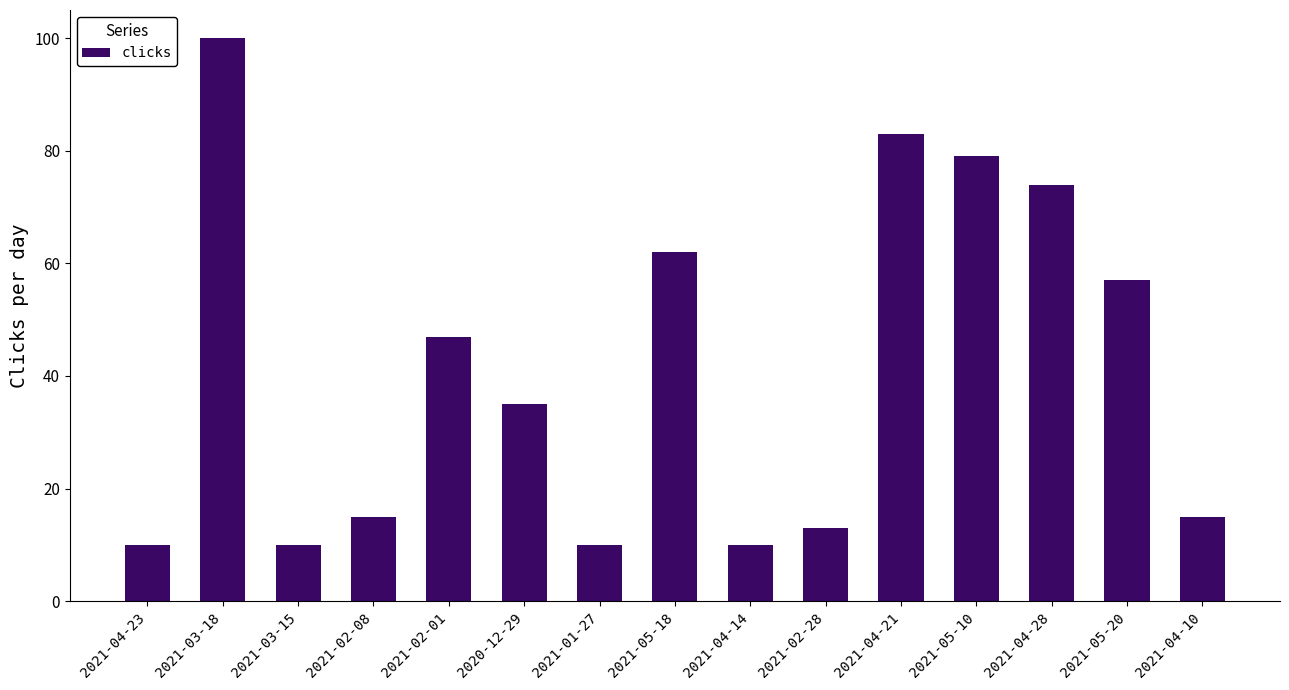

Reading right to left, what are all the values shown in this chart?

15	57	74	79	83	13	10	62	10	35	47	15	10	100	10